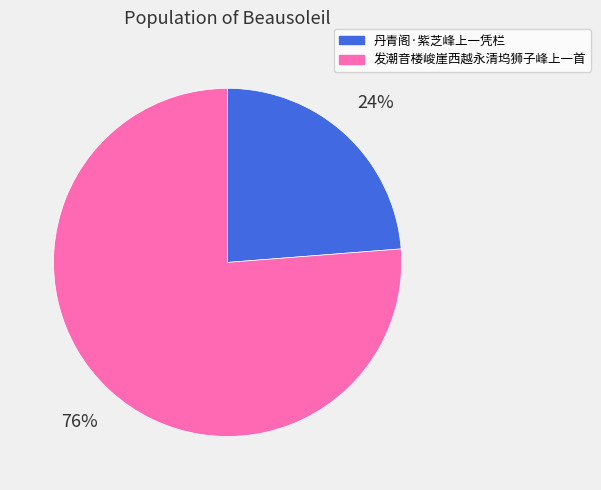

Which category accounts for the majority?

发潮音楼峻崖西越永清坞狮子峰上一首